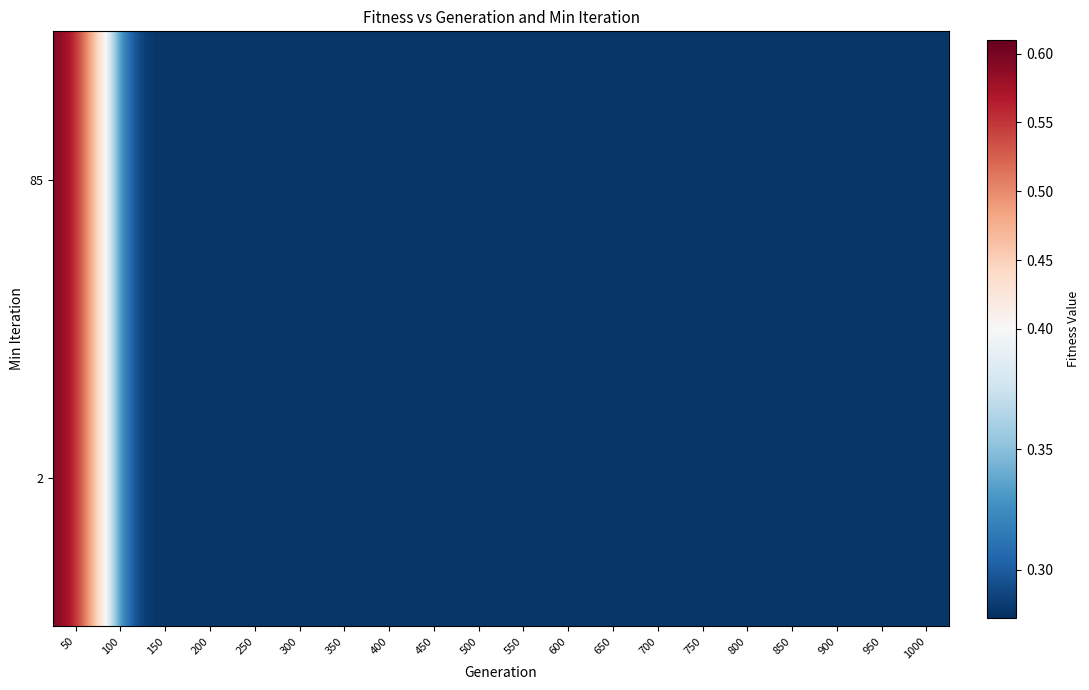

Is the value of 2 at 750 greater than the value of 85 at 350?

No